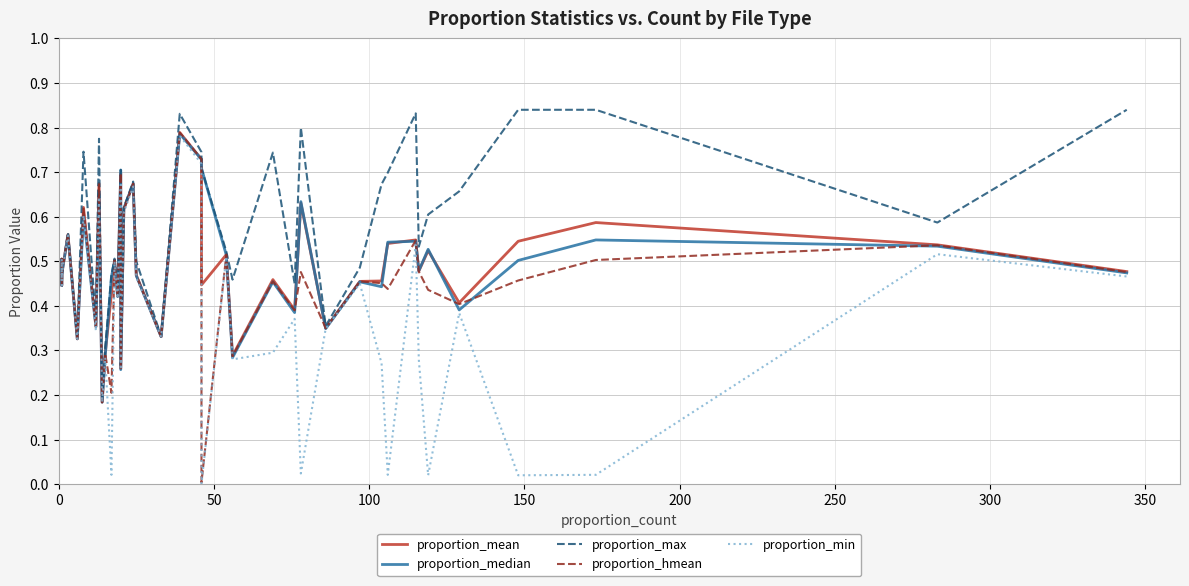

What is the value of the proportion_hmean point at the 35th from the left?

0.4